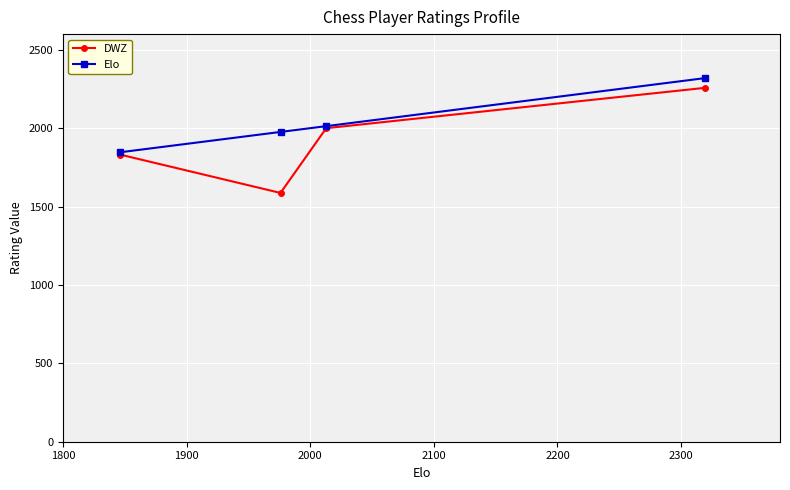

What is the difference between the second highest and second lowest values in the Elo series?

37